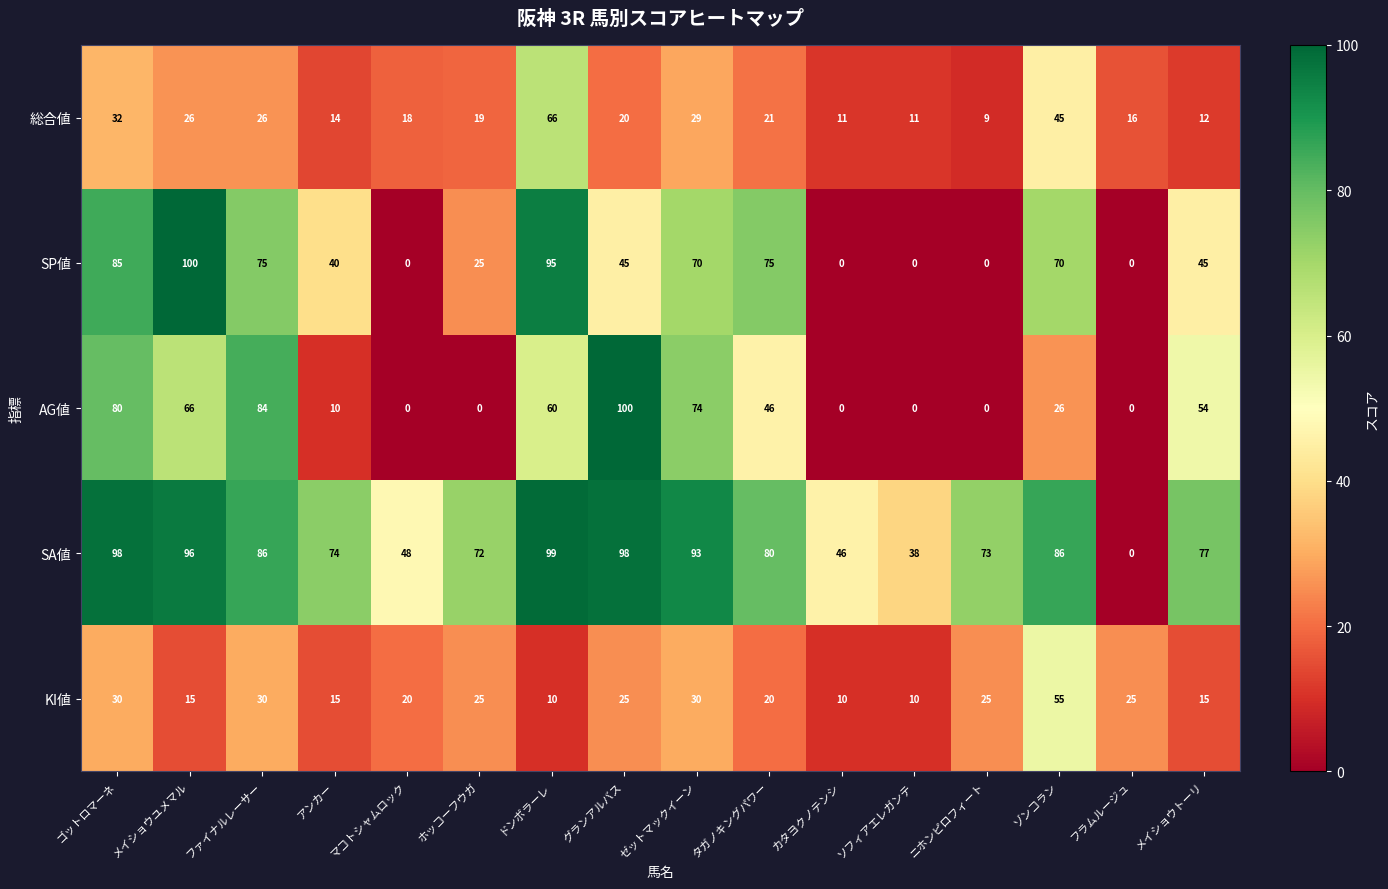

What is the difference between the maximum and minimum values in the AG値 series?

100